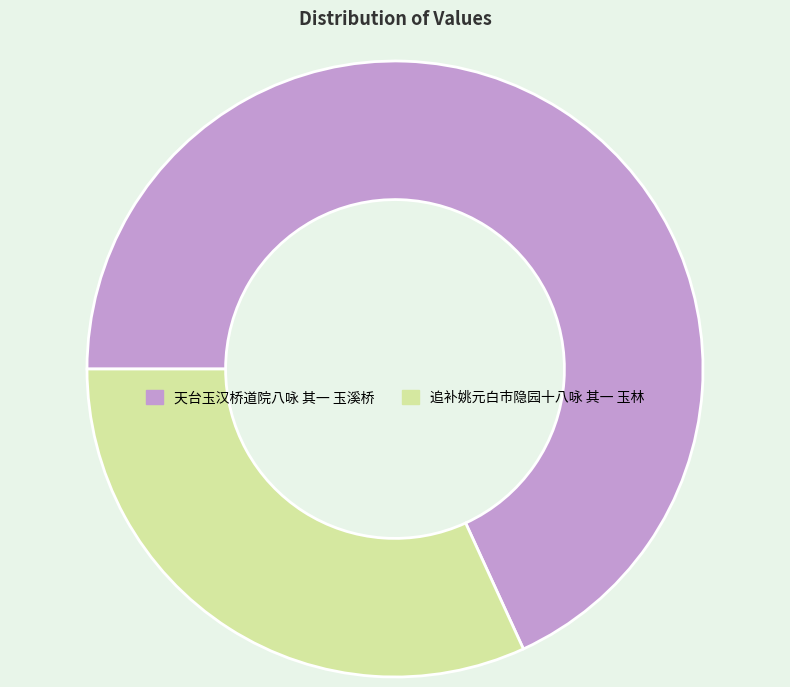

What is the majority slice?

天台玉汉桥道院八咏 其一 玉溪桥